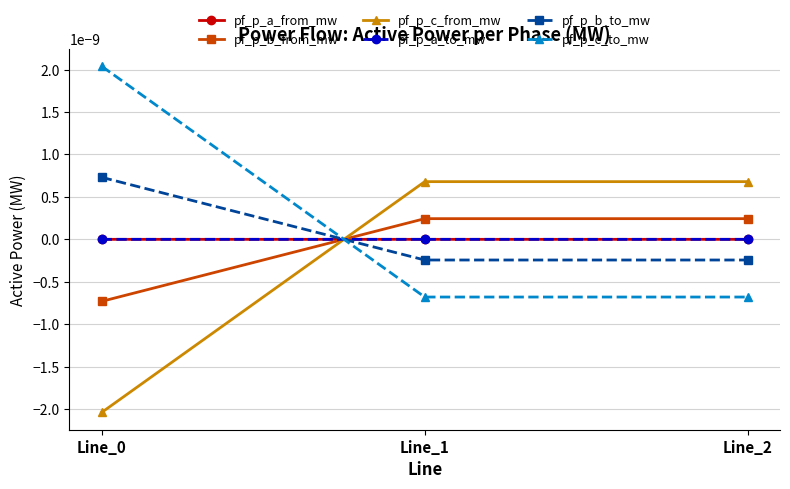

Does the chart have visible grid lines?

Yes